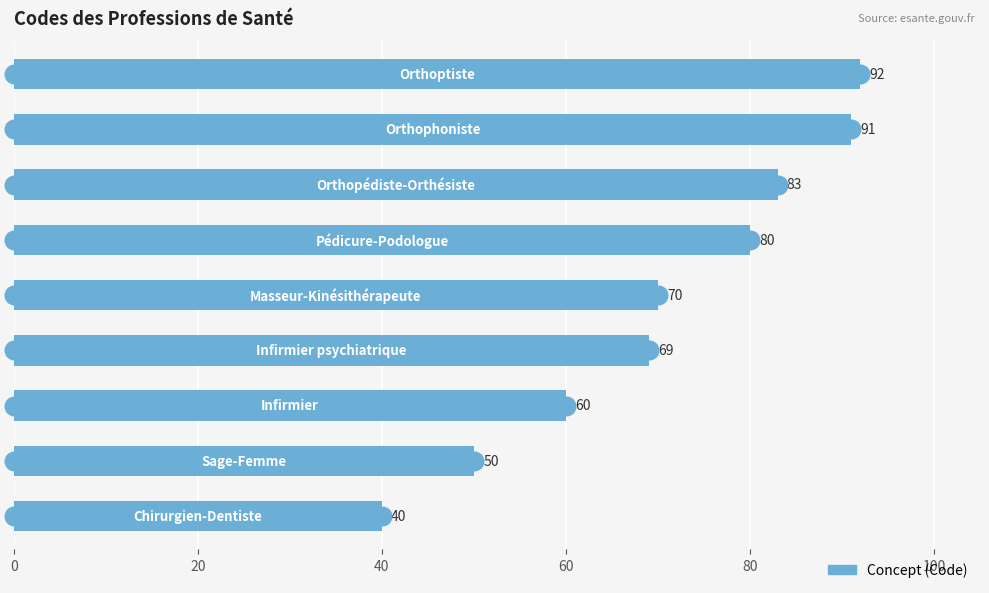

What is the change in value from 80 to 100?

+10